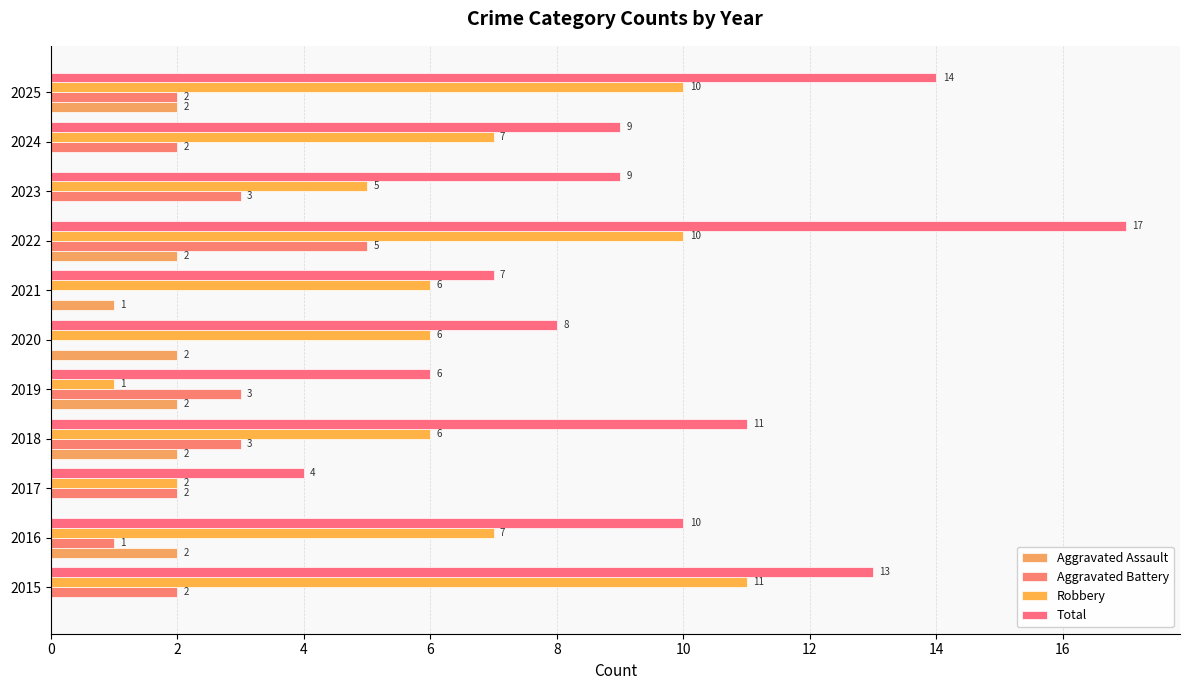

Which category has the highest value in the Total series?

2022